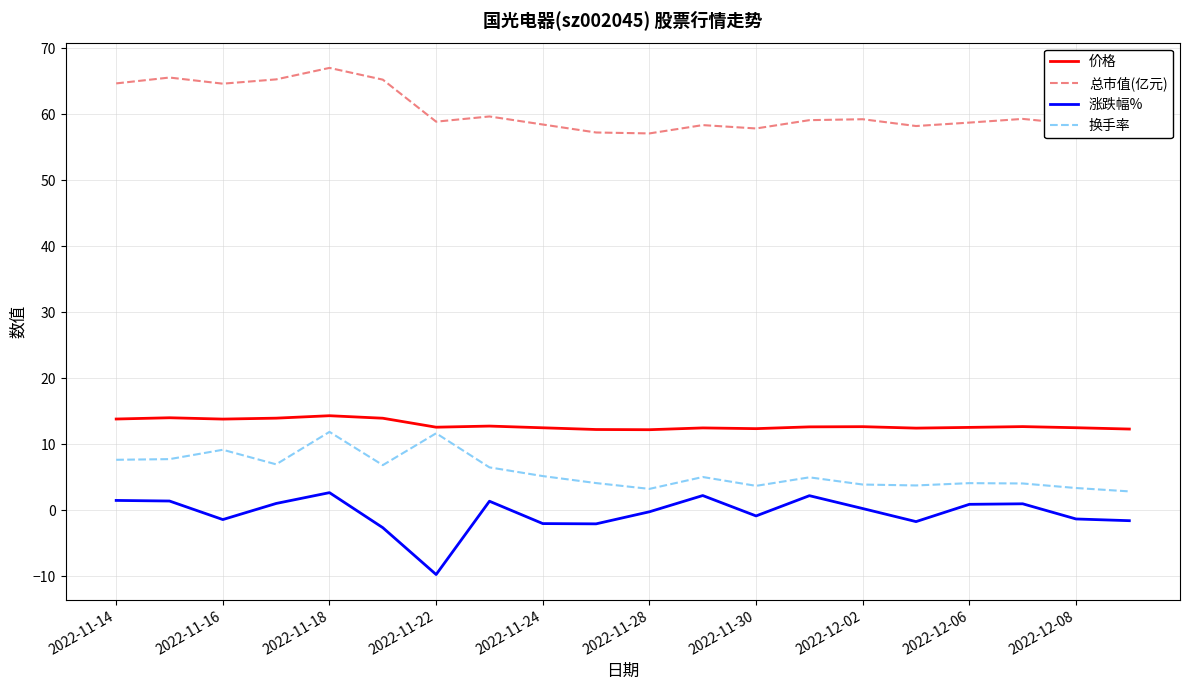

What is the minimum value shown in the chart?

-9.8